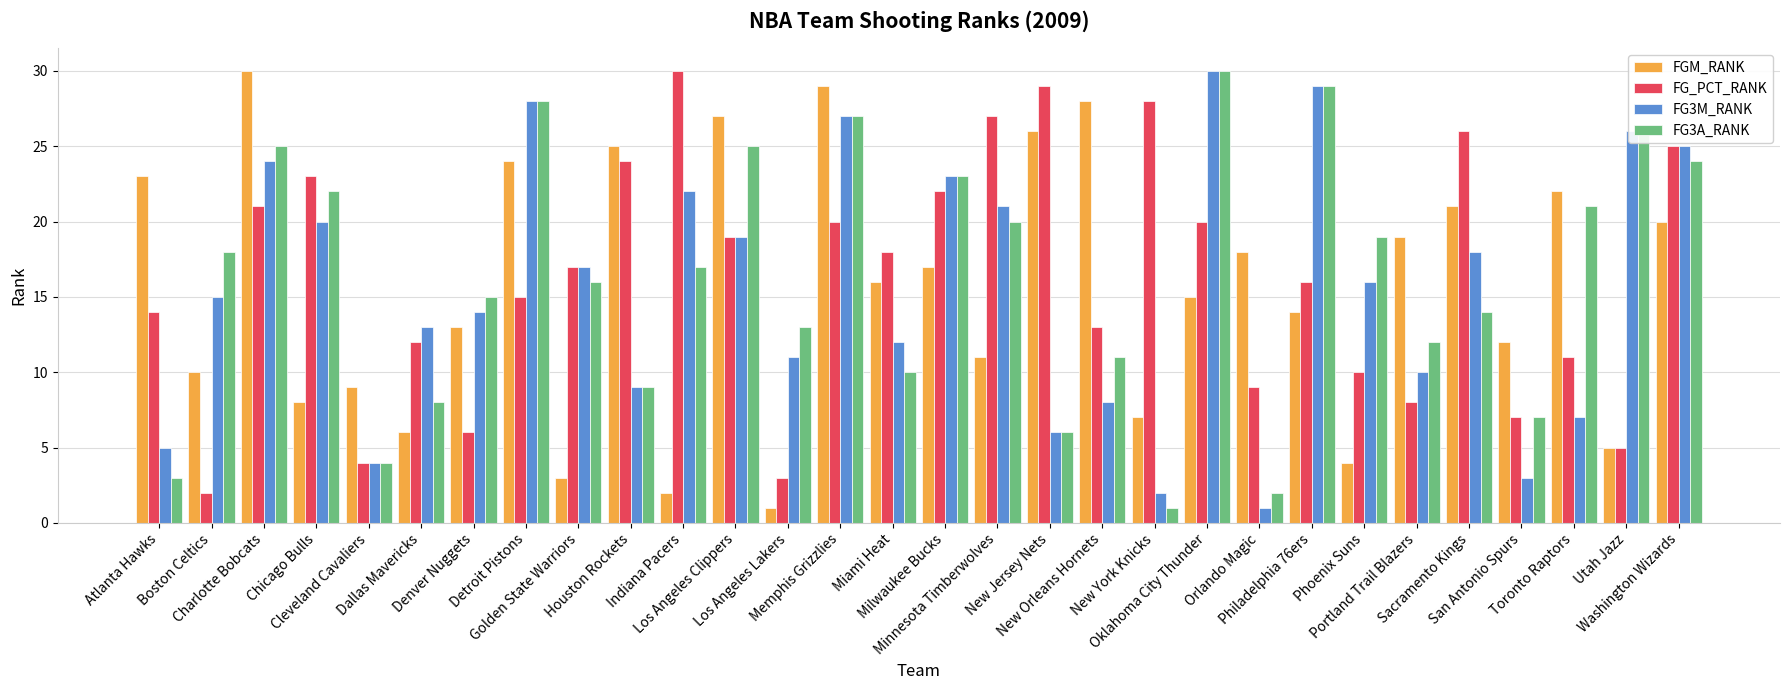

Between Toronto Raptors and Utah Jazz, which series saw the biggest shift?

FG3M_RANK